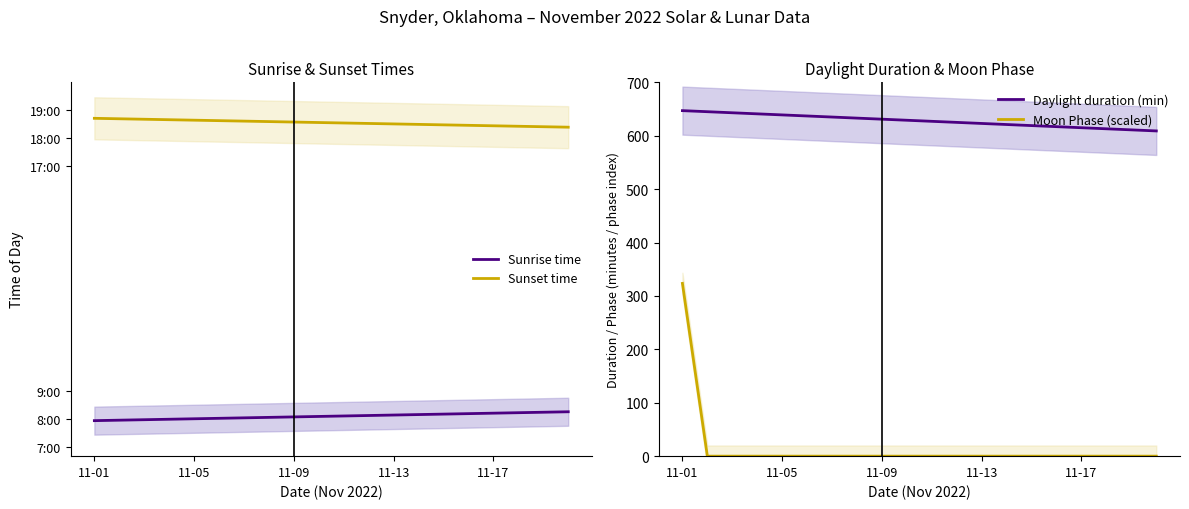

True or false: Moon Phase (scaled) and Sunrise time cross at least once.

False